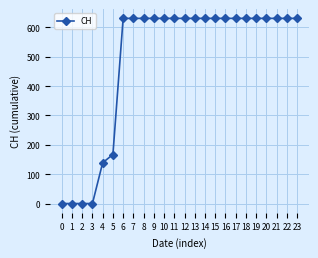

Reading right to left, list all the values displayed in this chart.

631	631	631	631	631	631	631	631	631	631	631	631	631	631	631	631	631	631	167	139	0	0	0	0